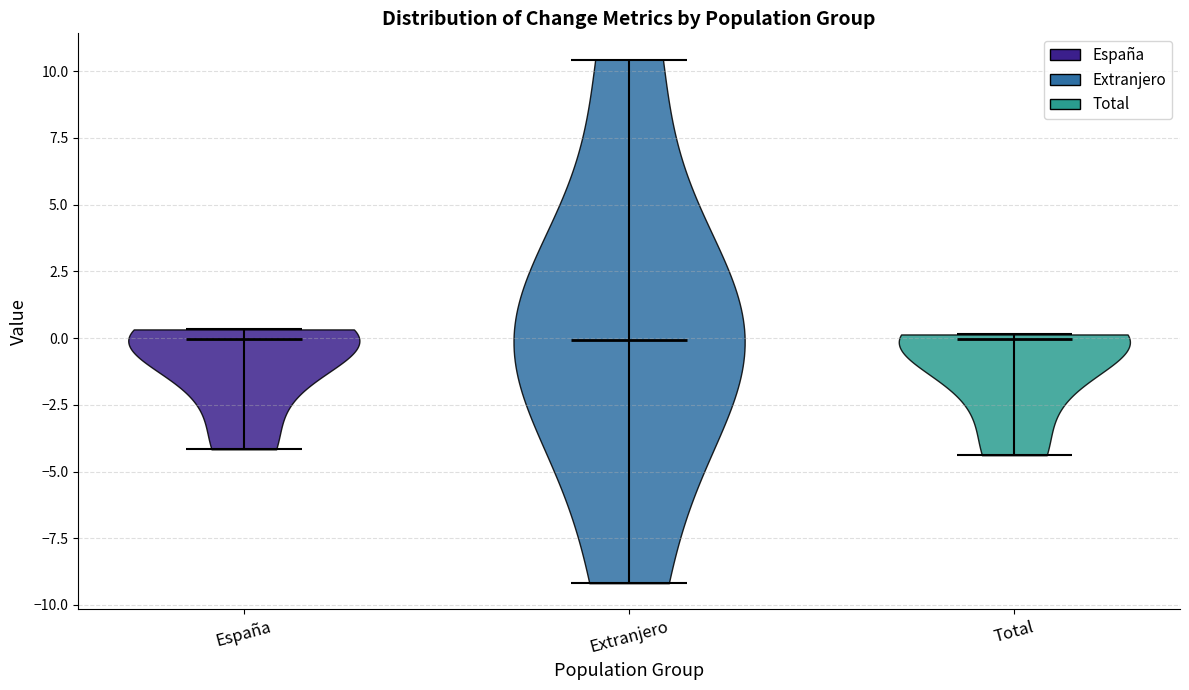

Reading left to right, read every violin against the y-axis: where its median line is, and the lowest and highest points it reaches. The values are not printed on the chart, so give them approximately, as read against the axis.

España: median line 0.0, lowest point -4.0, highest point 0.5
Extranjero: median line 0.0, lowest point -9.0, highest point 10.5
Total: median line 0.0, lowest point -4.5, highest point 0.0